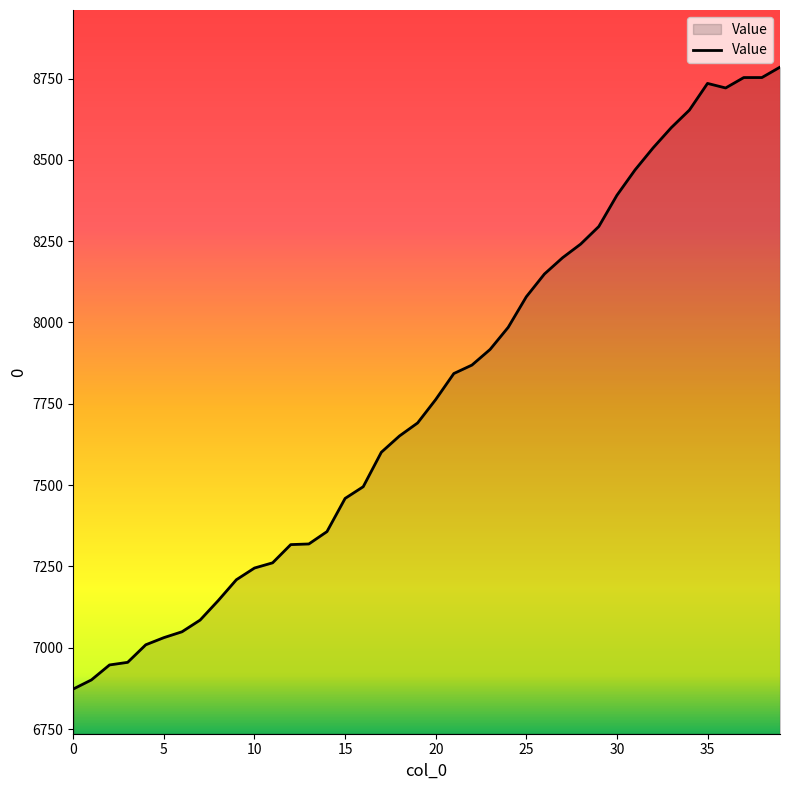

How many series are shown in this chart?

1